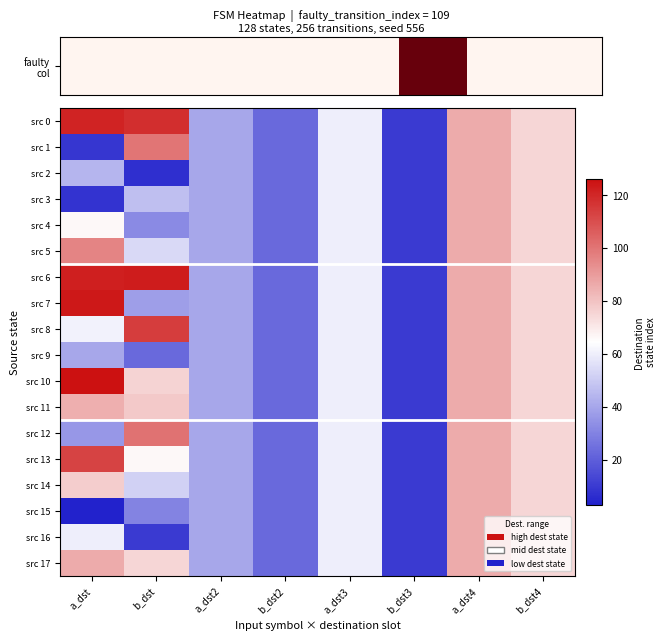

Which series has the largest range (max minus min)?

src 10